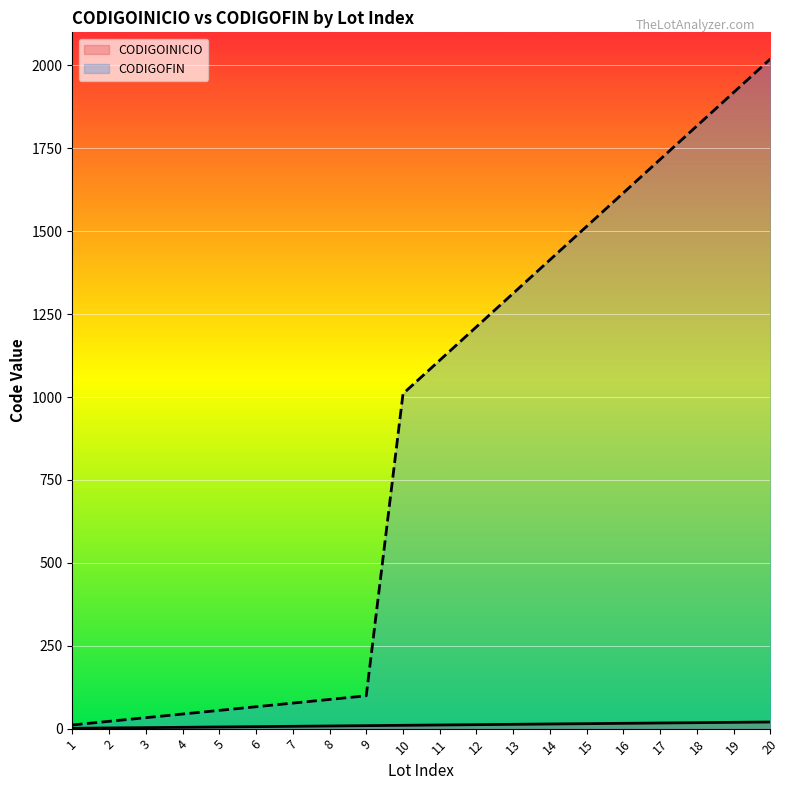

True or false: CODIGOFIN_line has more than 2 points higher than both neighbors.

False